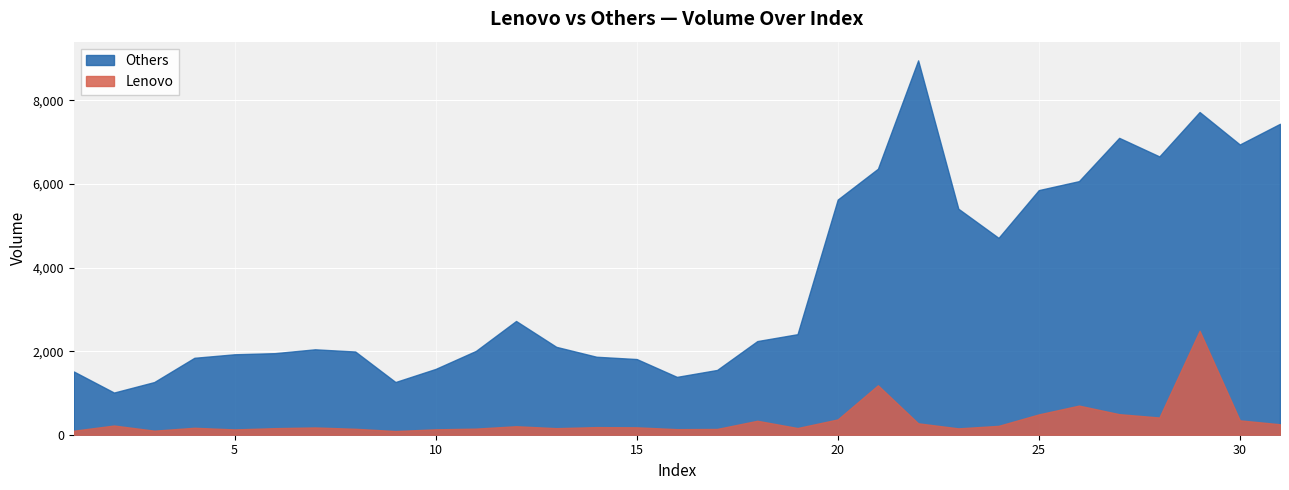

What is the value of the Lenovo point at the 31st from the left?

250